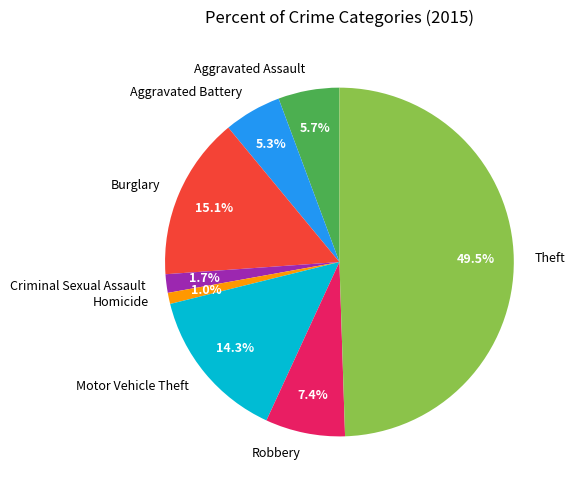

Which slice is the smallest?

Homicide